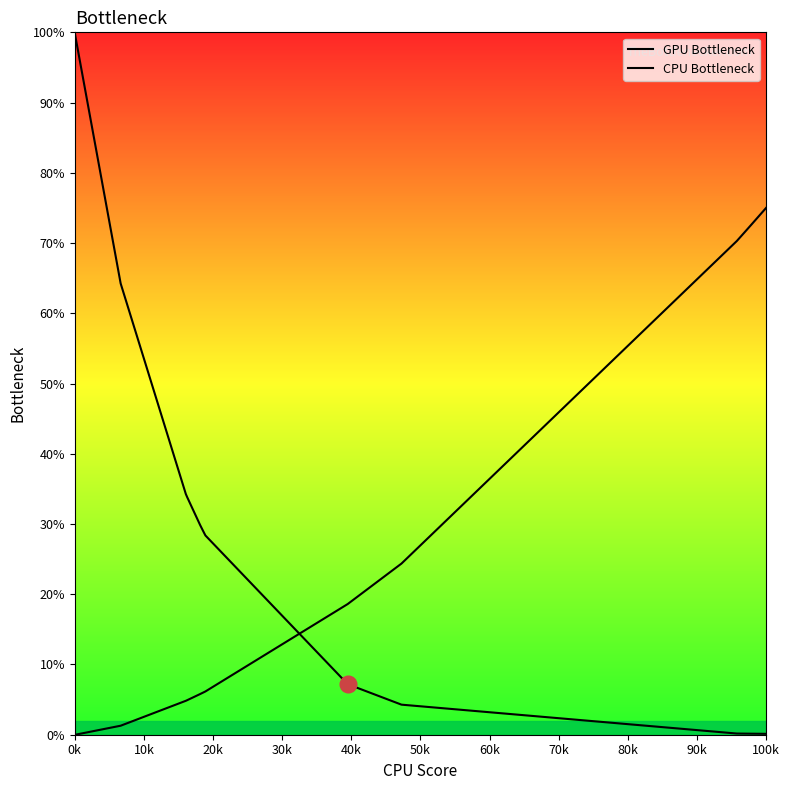

At which category is the sum across all series the highest?

0k